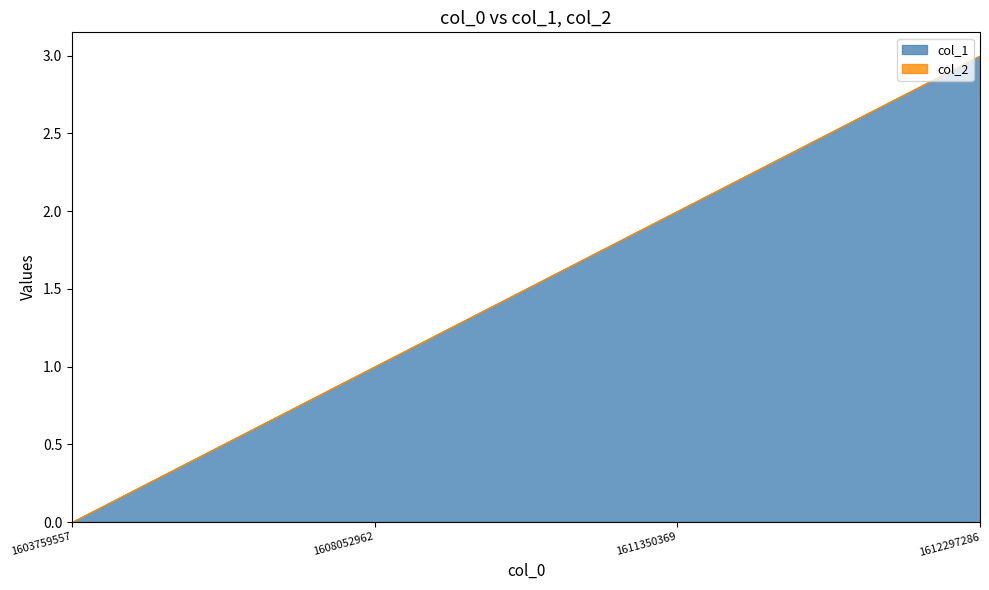

True or false: col_1 has a value of 3 at 1611350369.

False